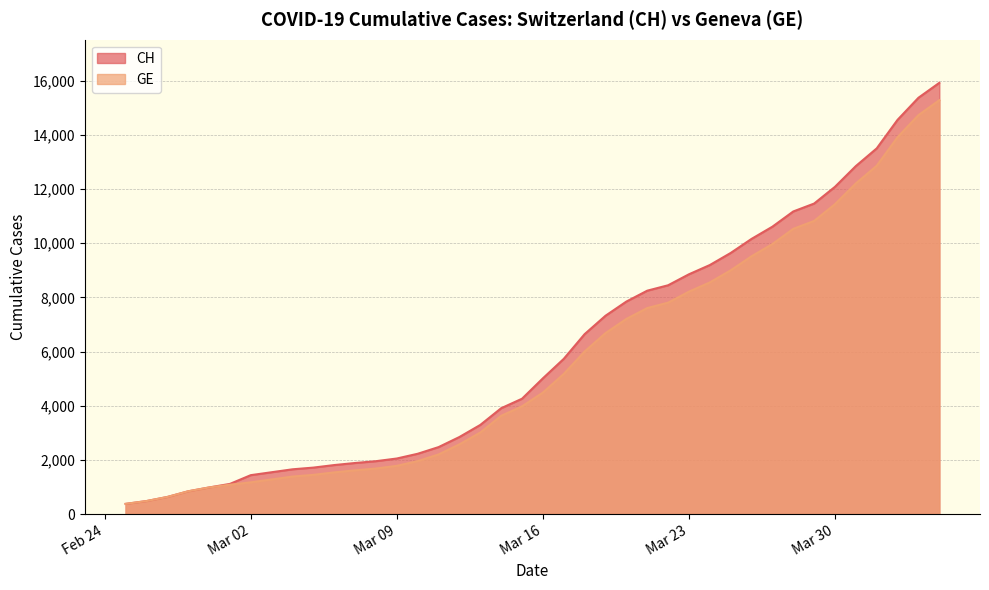

Which has a higher value, 2020-02-28 or 2020-03-01?

2020-03-01